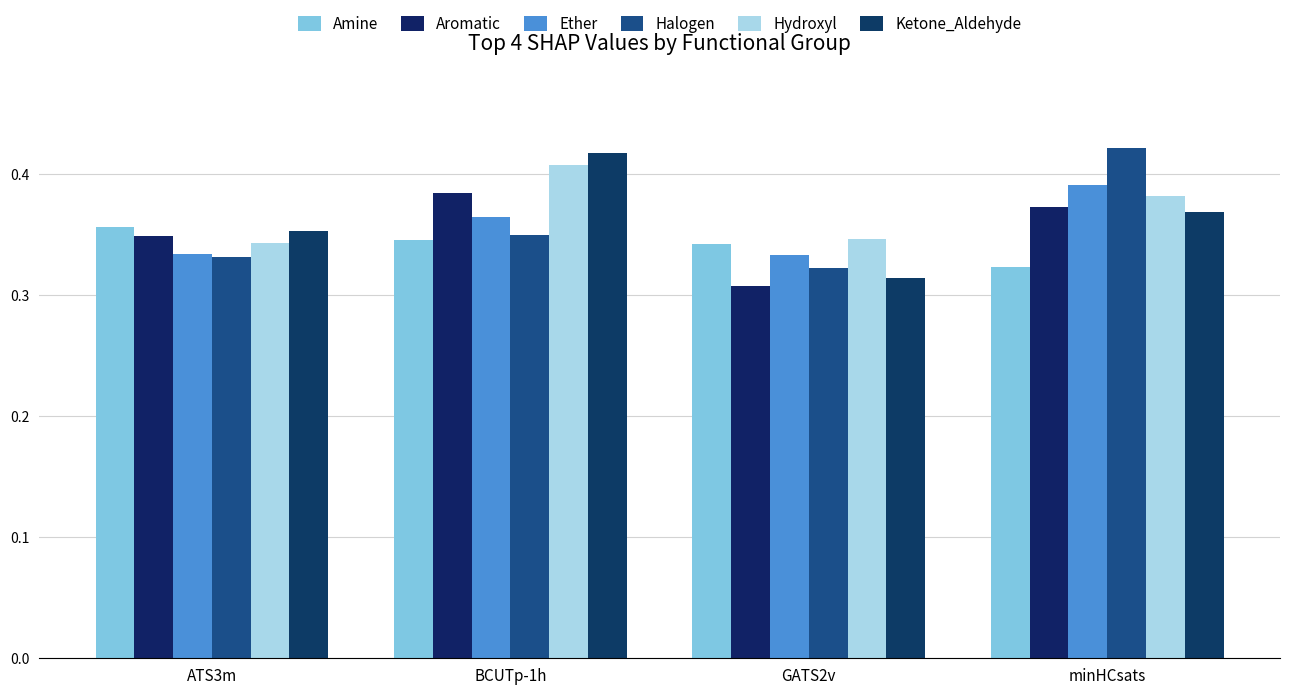

Are the bars horizontal?

No